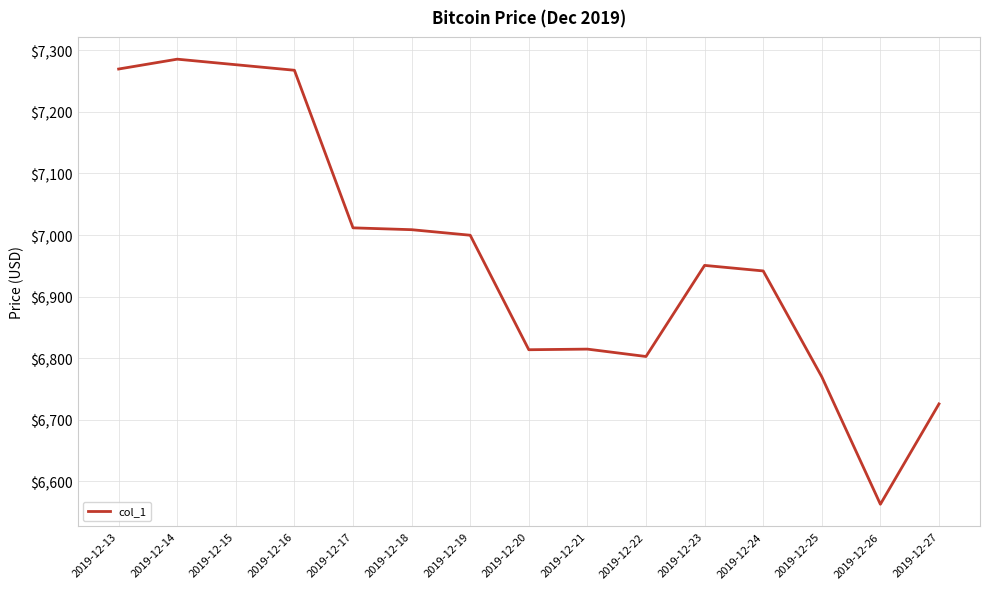

At which label is the value closest to 6924?

2019-12-24